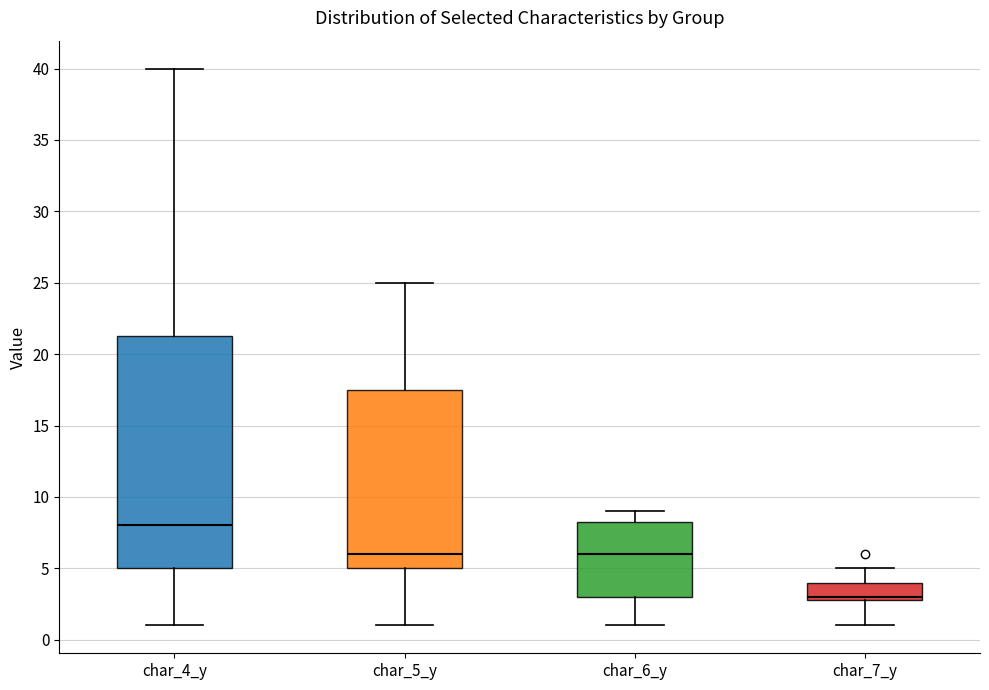

Reading left to right, read every box against the y-axis: the position of its median line, the range the box covers, and the ends of its whiskers. The values are not printed on the chart, so give them approximately, as read against the axis.

char_4_y: median 8.0, box 5.0 to 21.5, whiskers 1.0 to 40.0
char_5_y: median 6.0, box 5.0 to 17.5, whiskers 1.0 to 25.0
char_6_y: median 6.0, box 3.0 to 8.5, whiskers 1.0 to 9.0
char_7_y: median 3.0 (just above the box's lower edge), box 3.0 to 4.0, whiskers 1.0 to 5.0